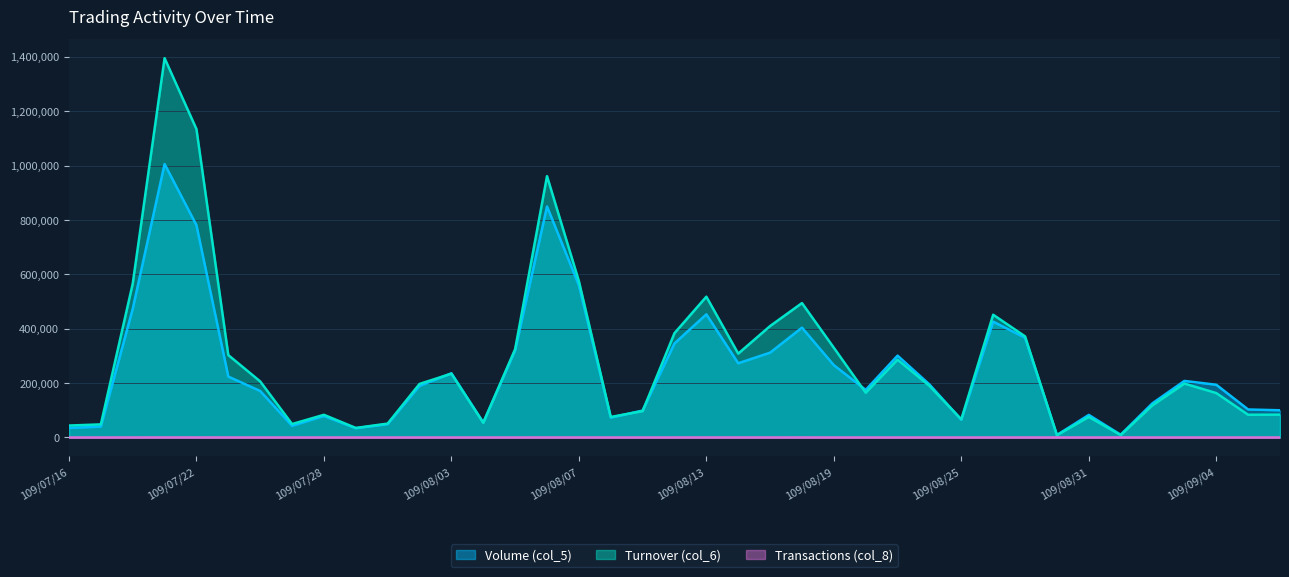

The Transactions (col_8) series shows 110 at 109/07/22. True or false?

False